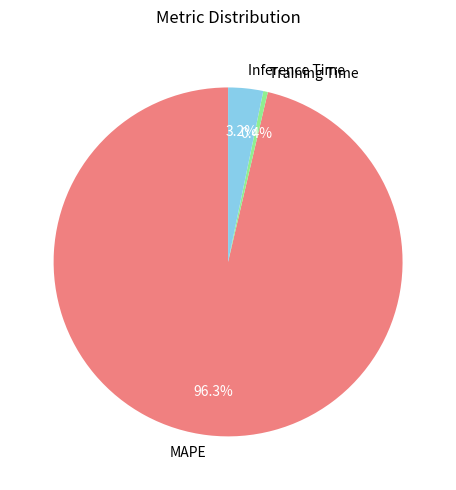

Which slice is the largest?

MAPE